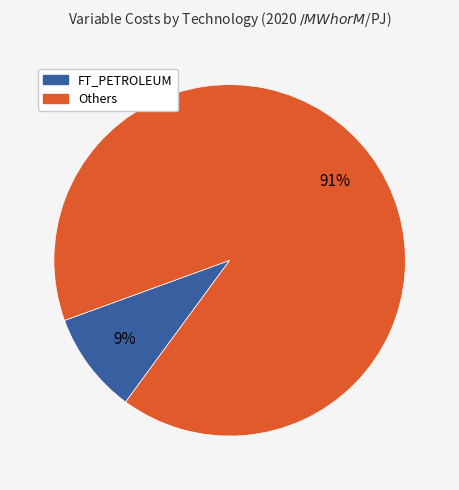

Does any single category account for the majority?

Yes